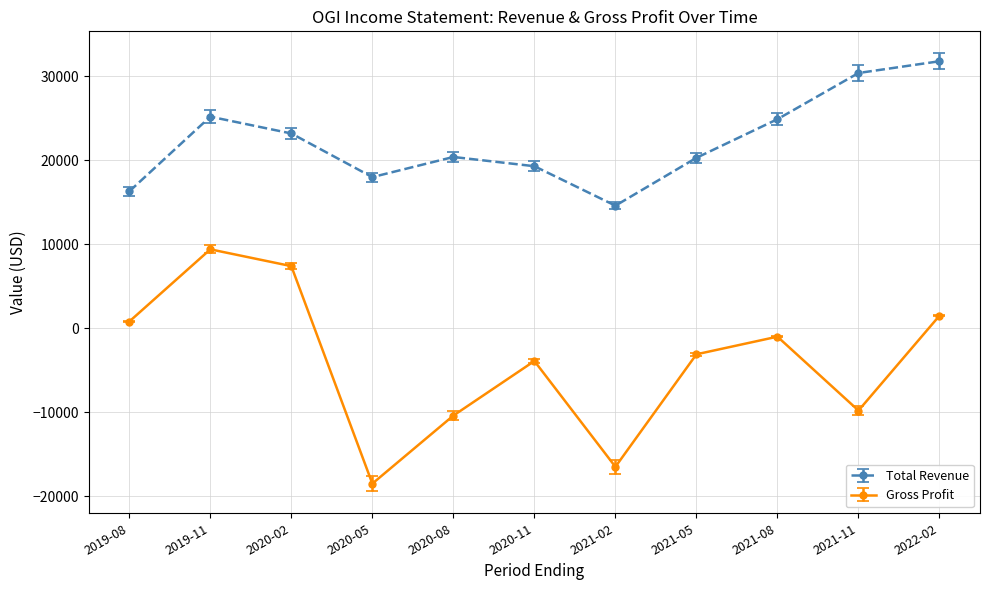

True or false: Gross Profit and Total Revenue cross at least once.

False